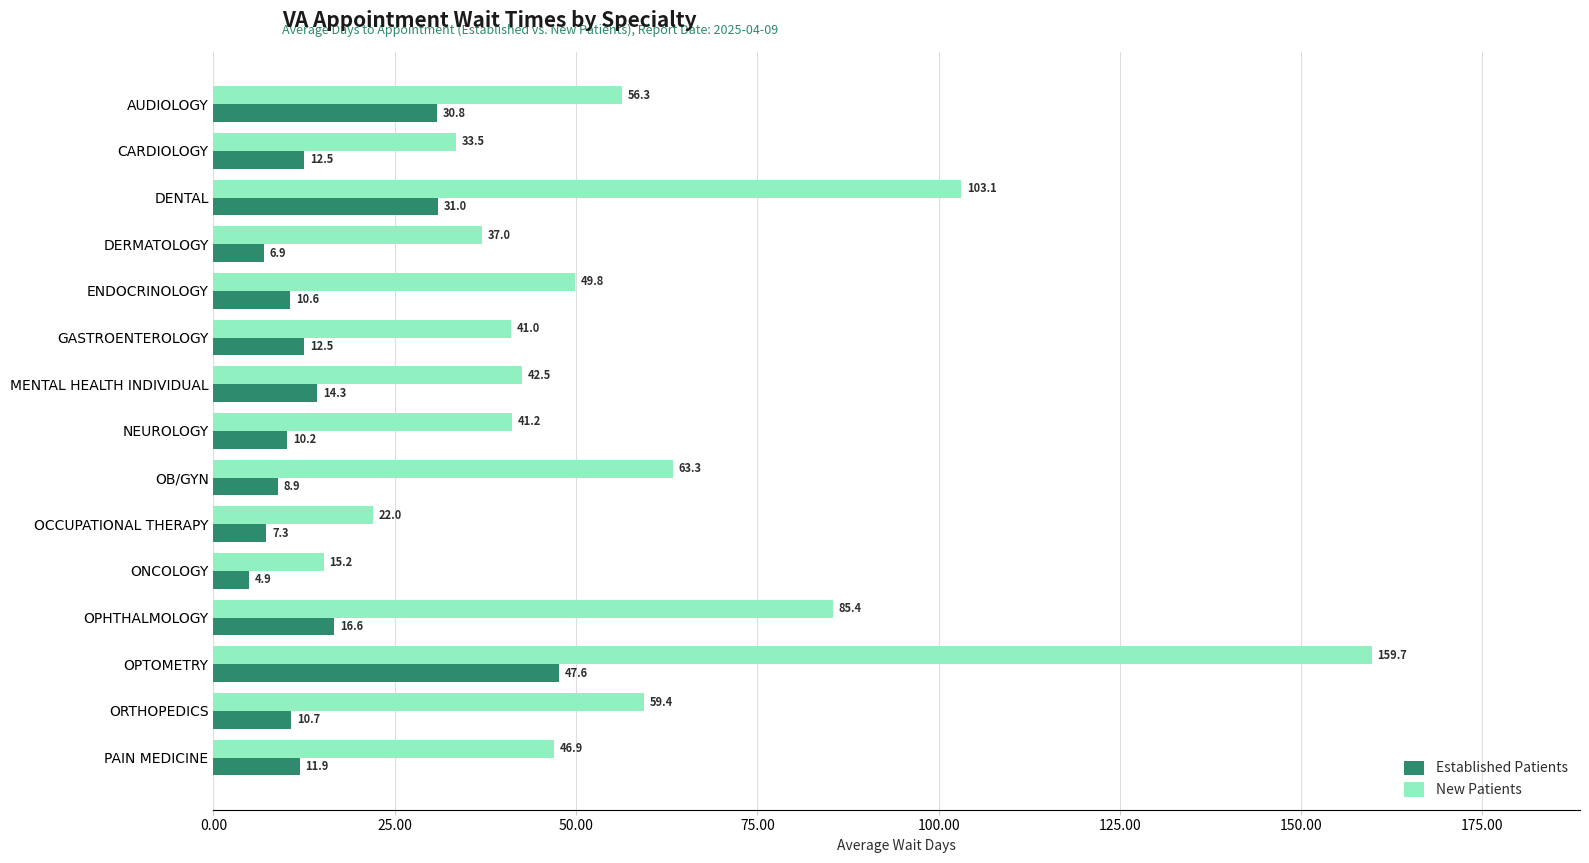

Which category has the highest value in the New Patients series?

OPTOMETRY